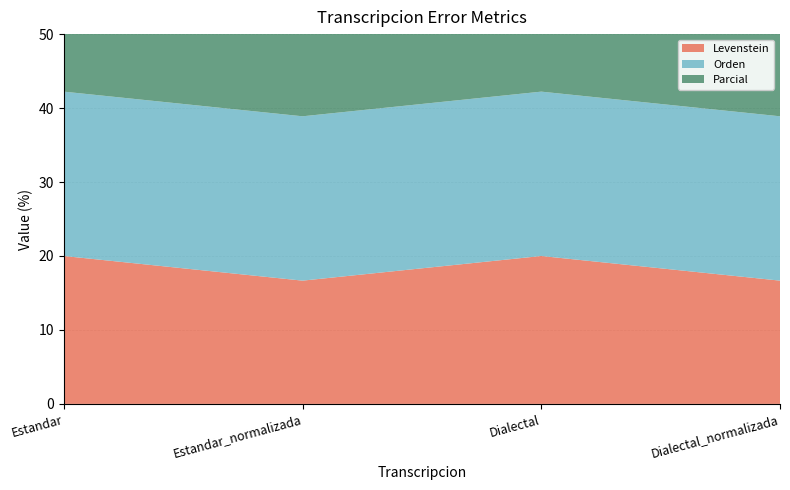

Reading left to right, list all the values displayed in this chart.

Levenstein: 20.0	16.7	20.0	16.7
Orden: 22.2	22.2	22.2	22.2
Parcial: 28.6	28.6	28.6	28.6